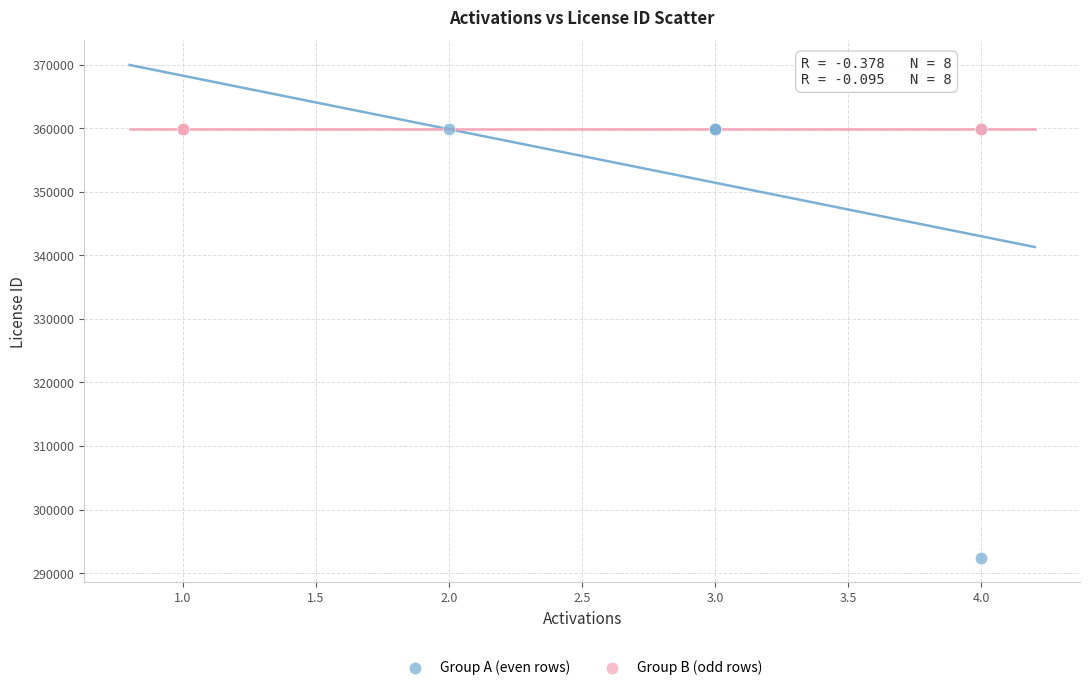

Which series contains the lowest Y value?

Group A (even rows)